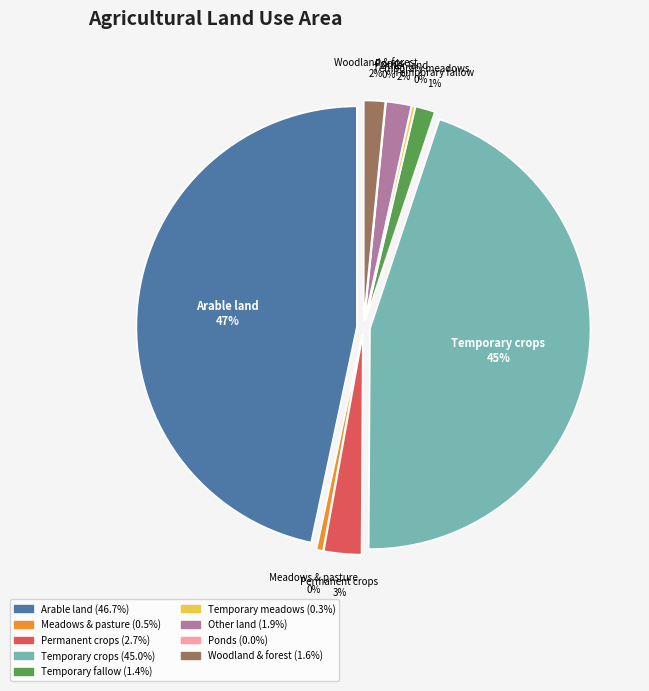

What is the ratio of the value at Area under Temporary crops to the value at Area under temporary meadows?

179.6